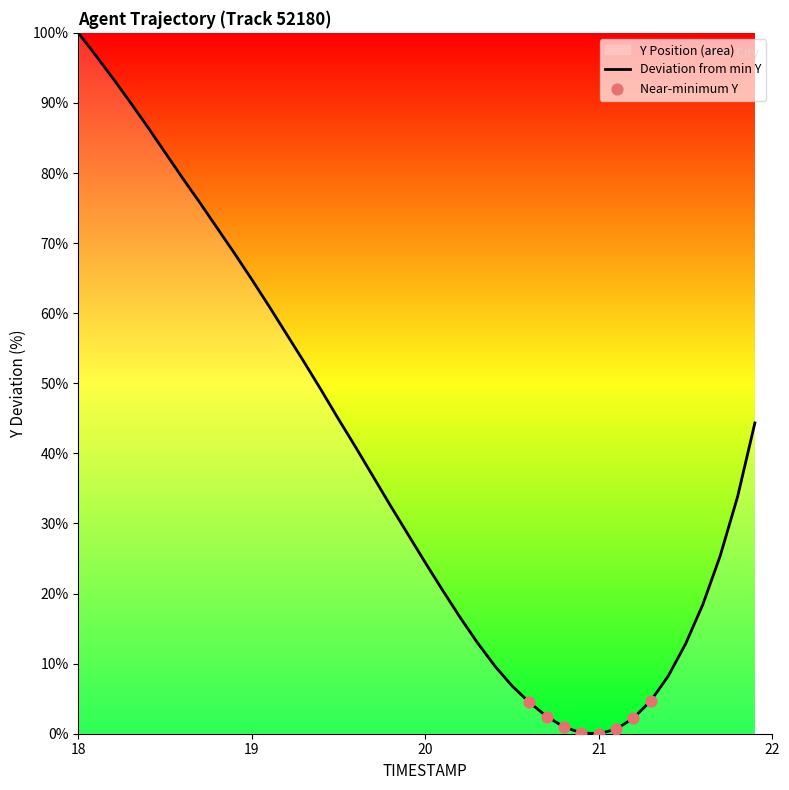

What is the maximum value shown in the chart?

100.0